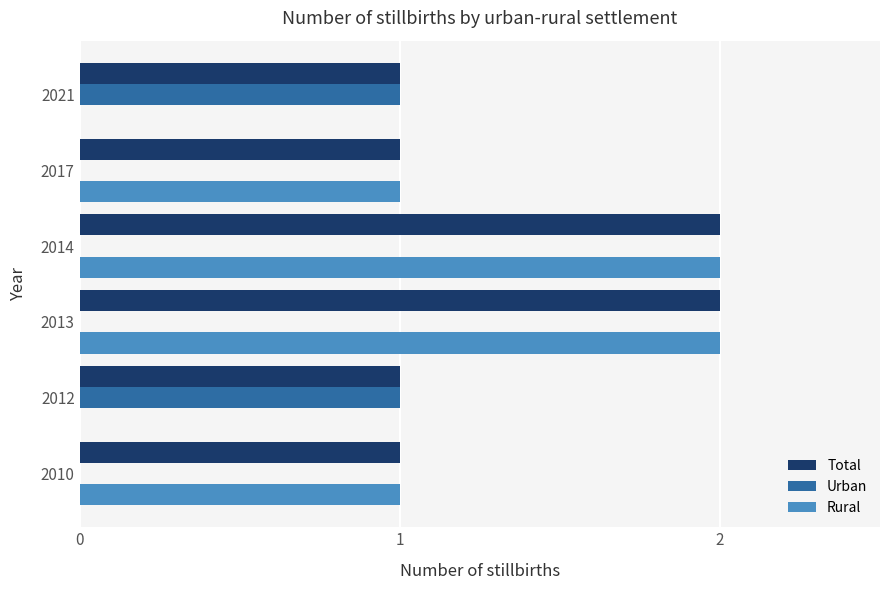

Count the number of categories in the chart.

6